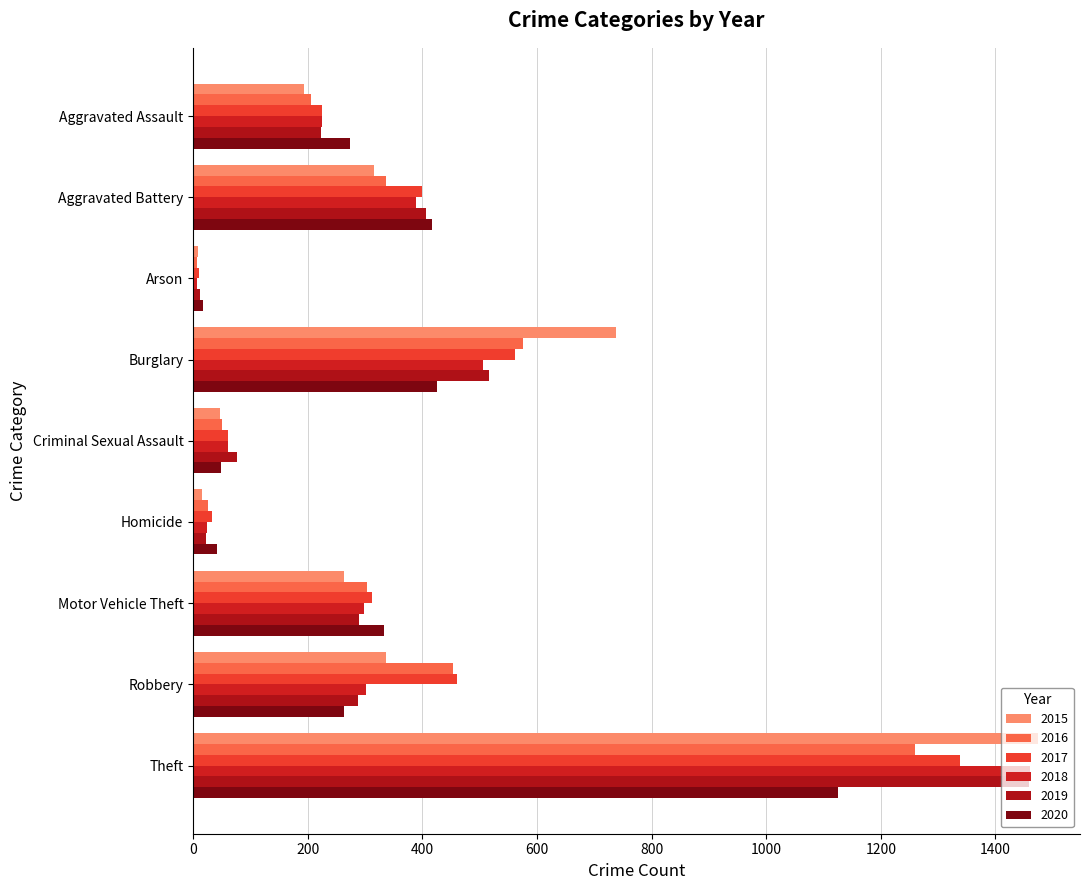

How many distinct data groups are displayed?

6